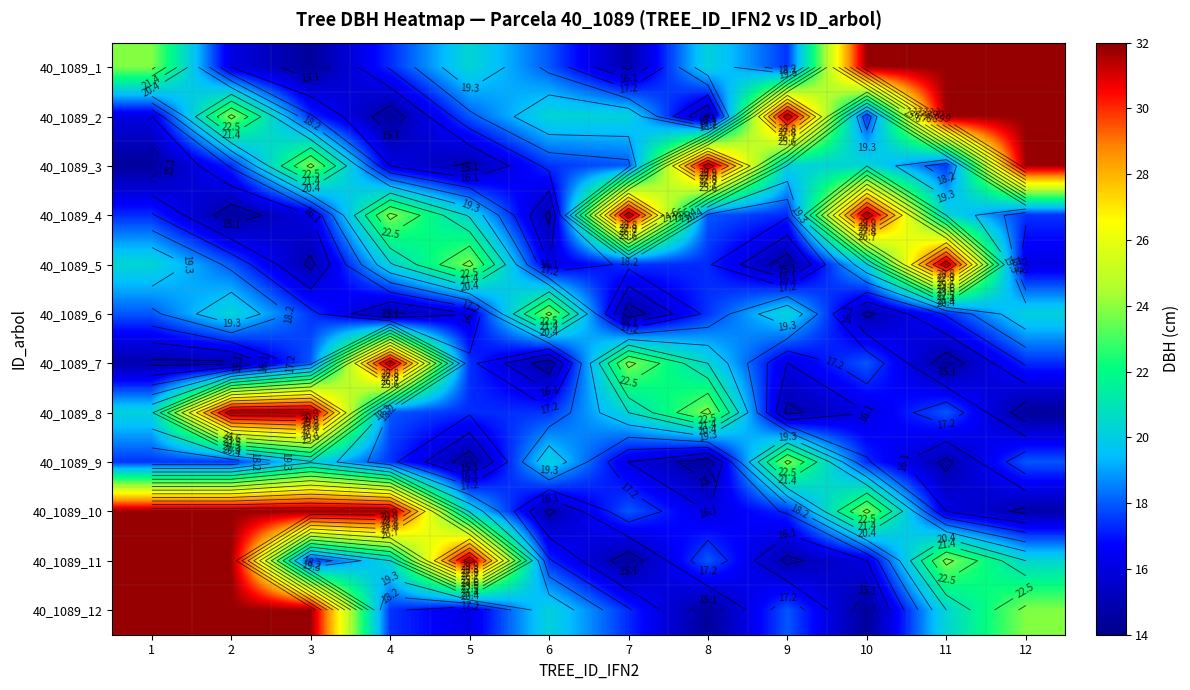

What is the highest value of the 40_1089_8 series?

31.8